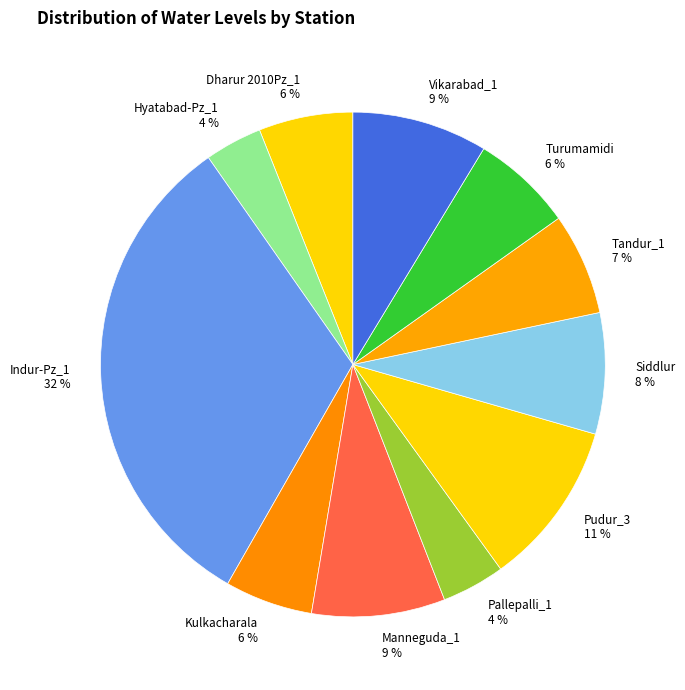

Which slice is the largest?

Indur-Pz_1